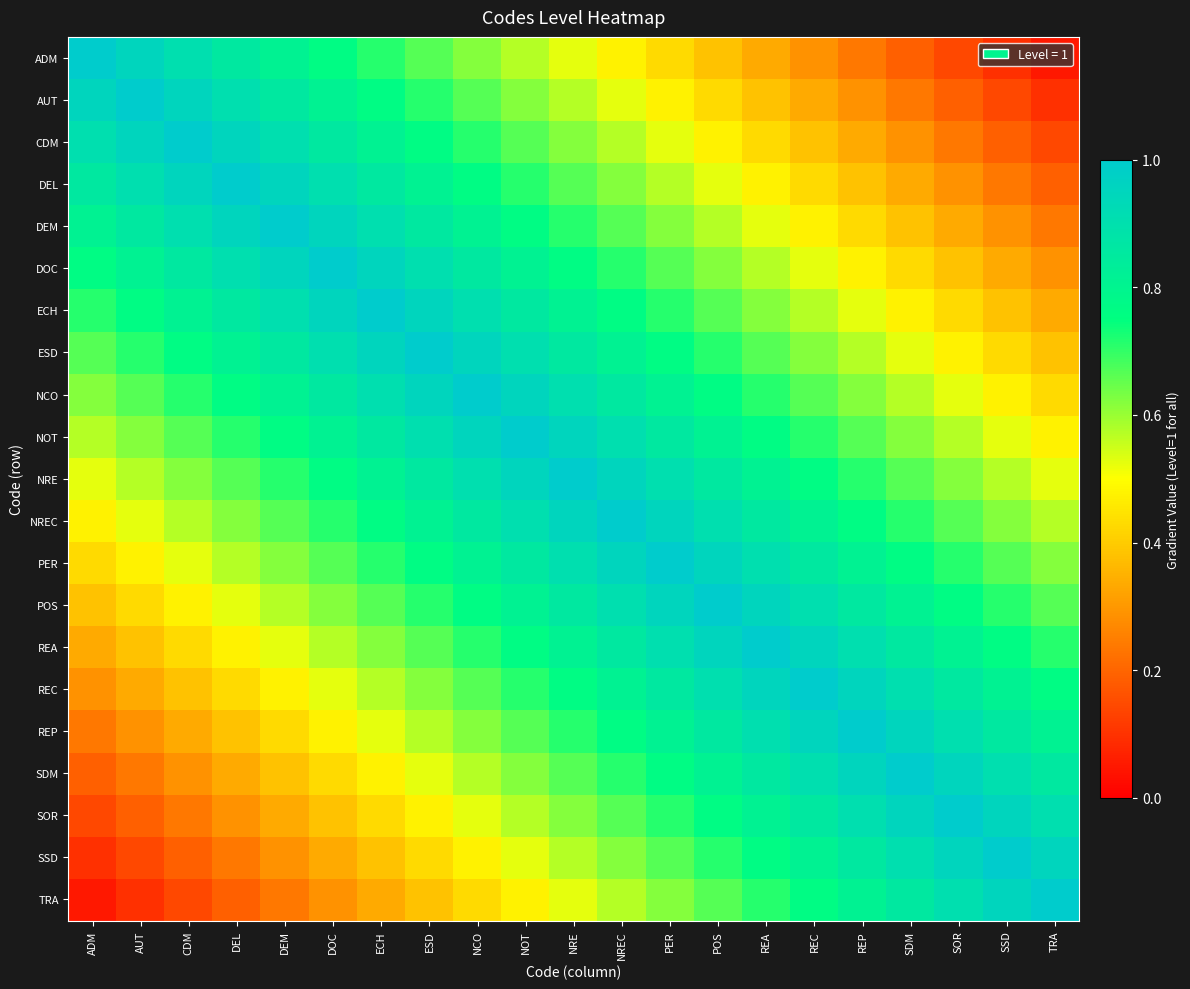

How many data points does each series have?

21